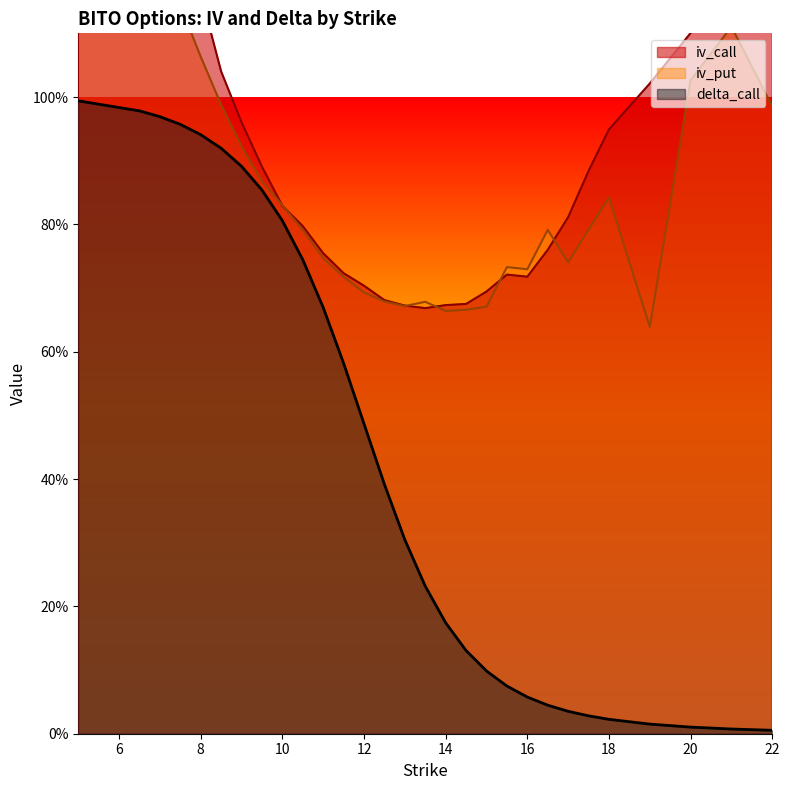

The value of iv_put at 5 is 2.6. True or false?

False